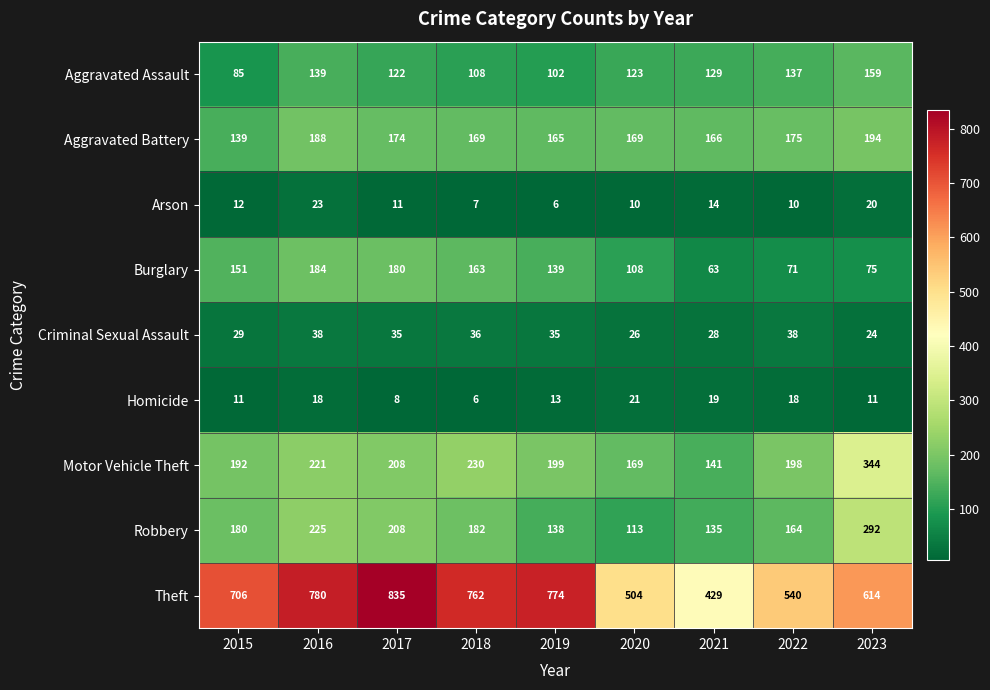

Rank the series at 2015 from highest to lowest value.

Theft, Motor Vehicle Theft, Robbery, Burglary, Aggravated Battery, Aggravated Assault, Criminal Sexual Assault, Arson, Homicide